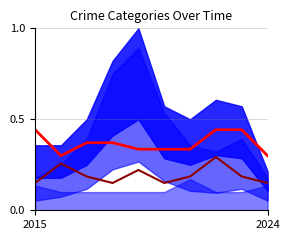

Where is Aggravated Assault nearest to the value 0?

2015